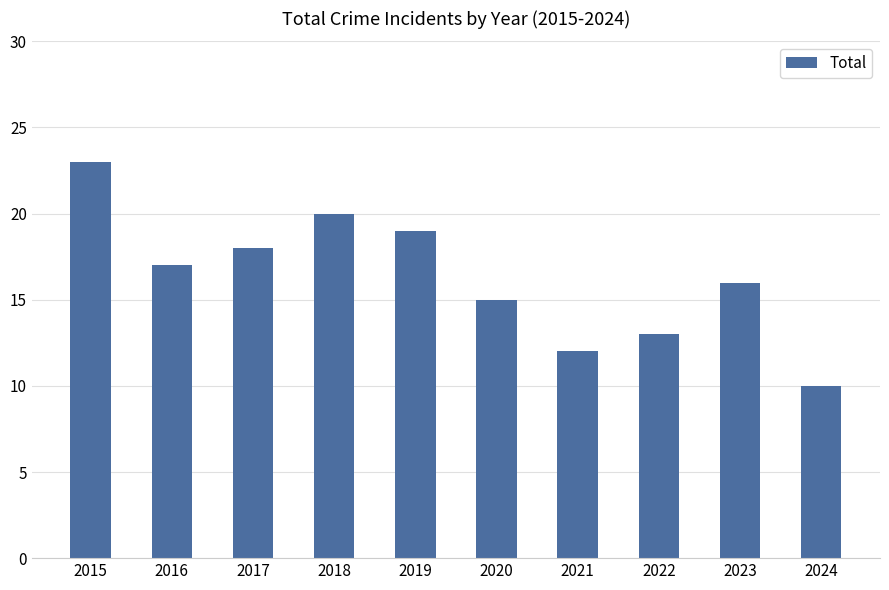

What is the average value?

16